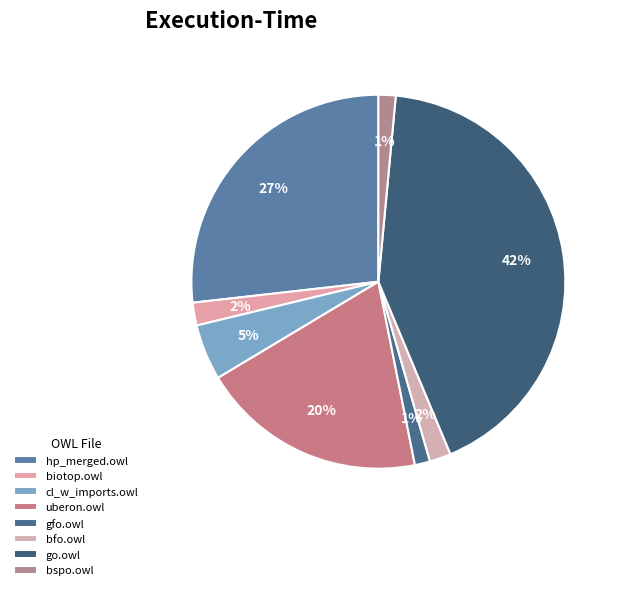

Approximately how many times larger is the value at biotop.owl compared to uberon.owl?

0.1